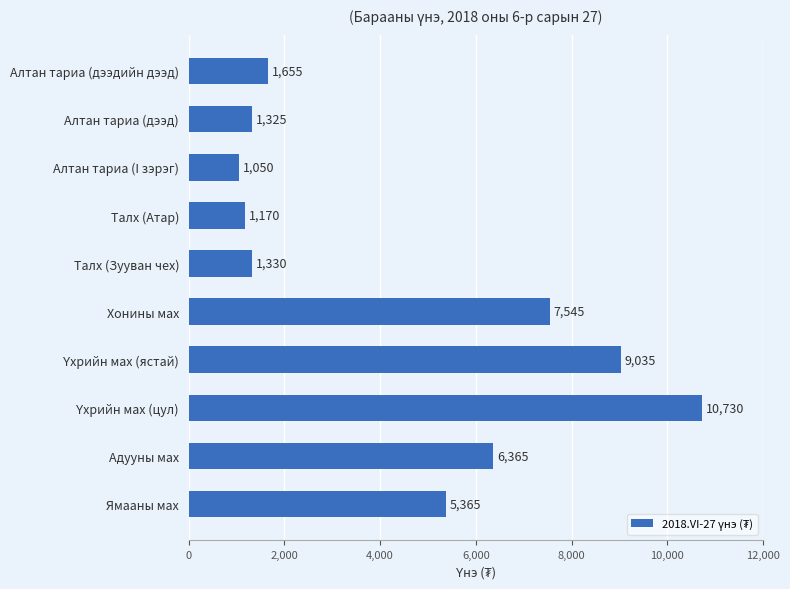

What is the sum of all values?

45570